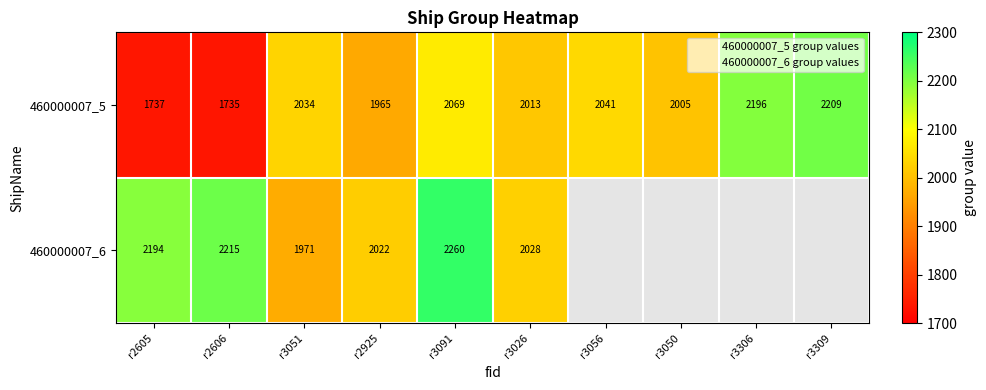

List the labels in order of 460000007_5 value, smallest first.

r2606, r2605, r2925, r3050, r3026, r3051, r3056, r3091, r3306, r3309